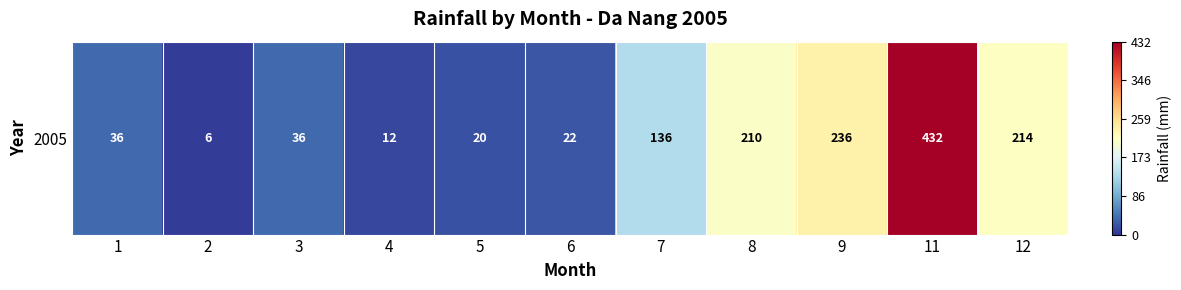

Count the number of data series in this chart.

1